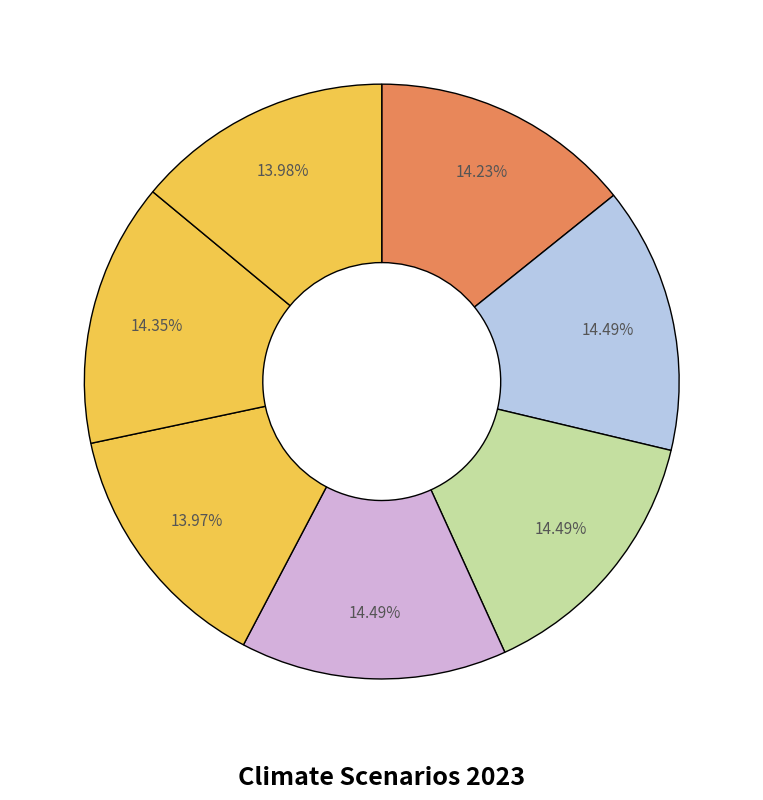

Count the number of slices in the pie.

7